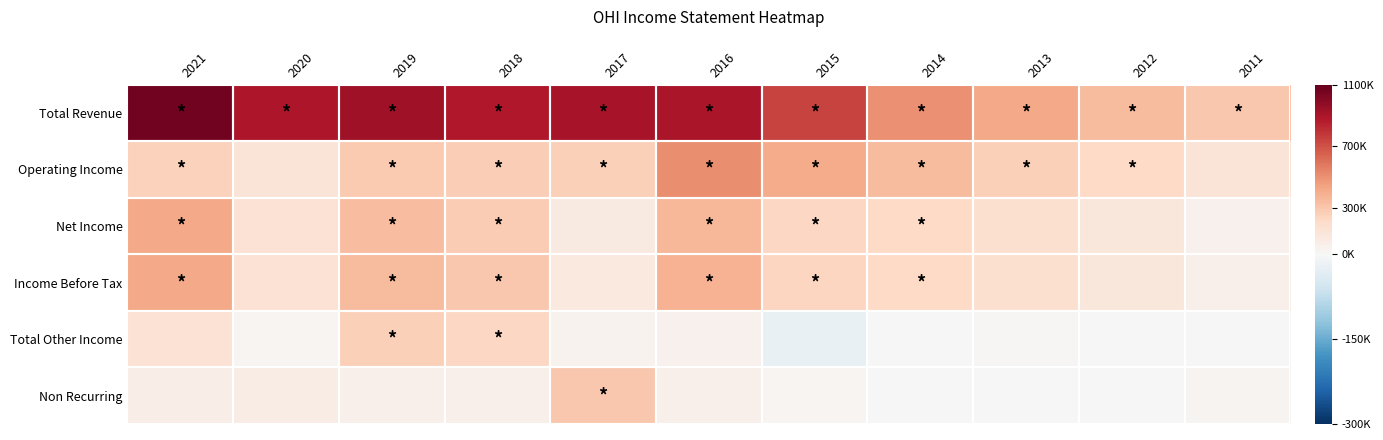

What is the maximum value shown in the chart?

1062800